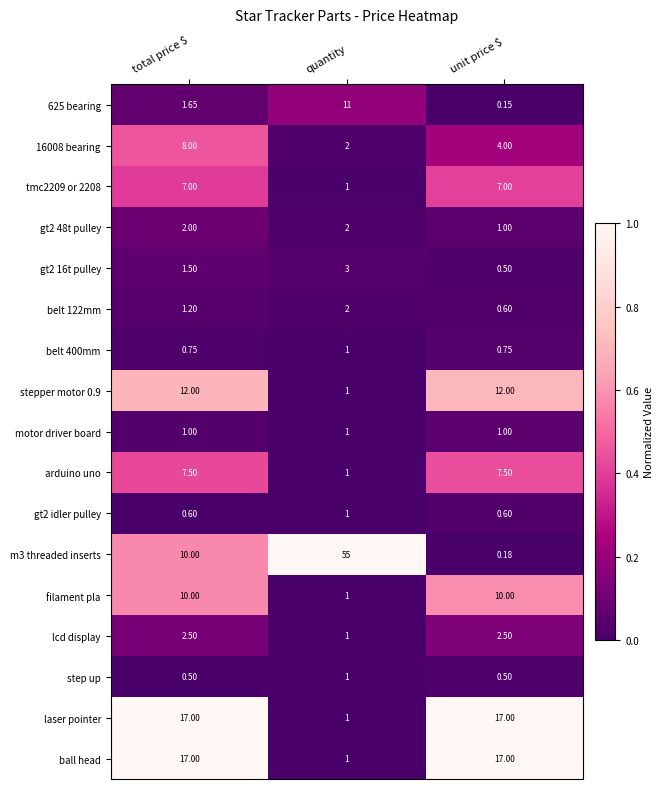

How many series are shown in this chart?

17